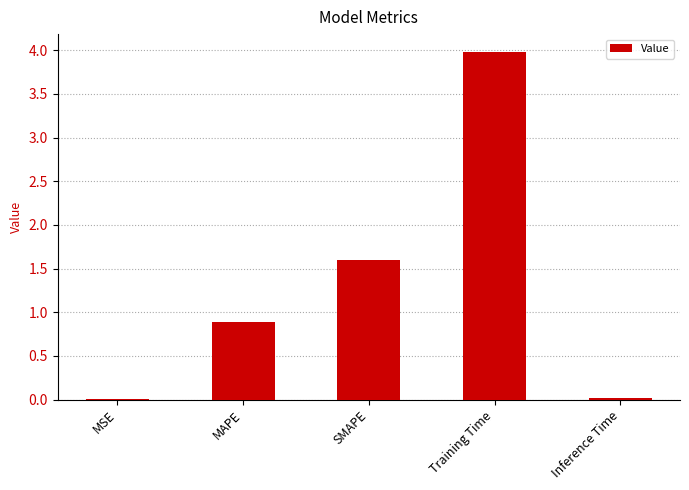

Is it true that the value at MAPE is 0.9?

True